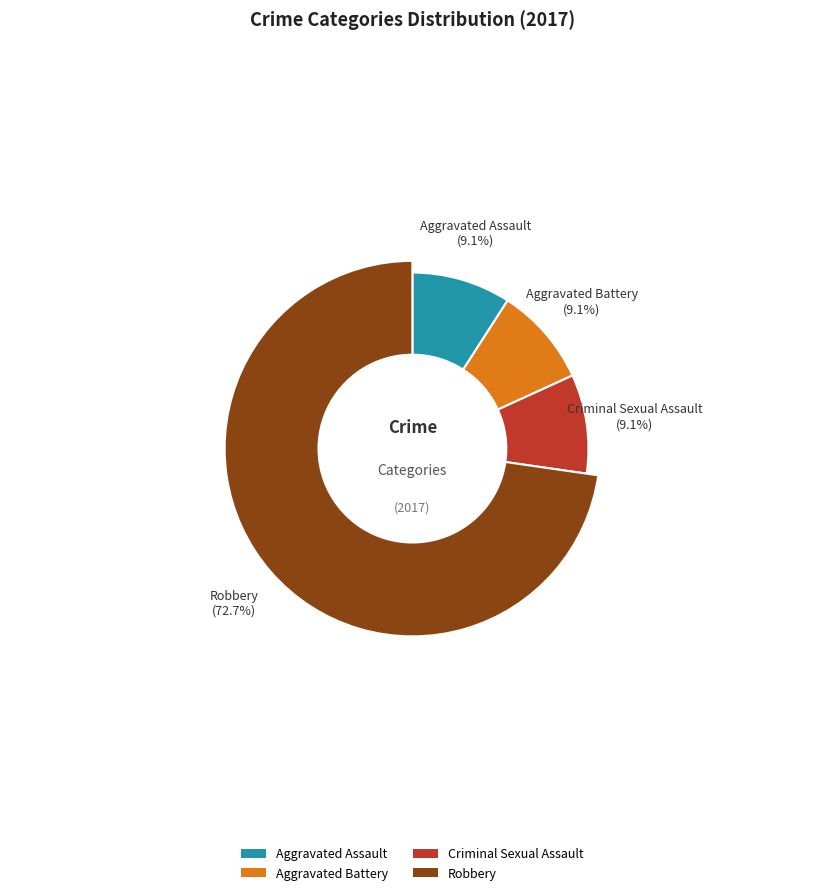

Does any single category account for the majority?

Yes